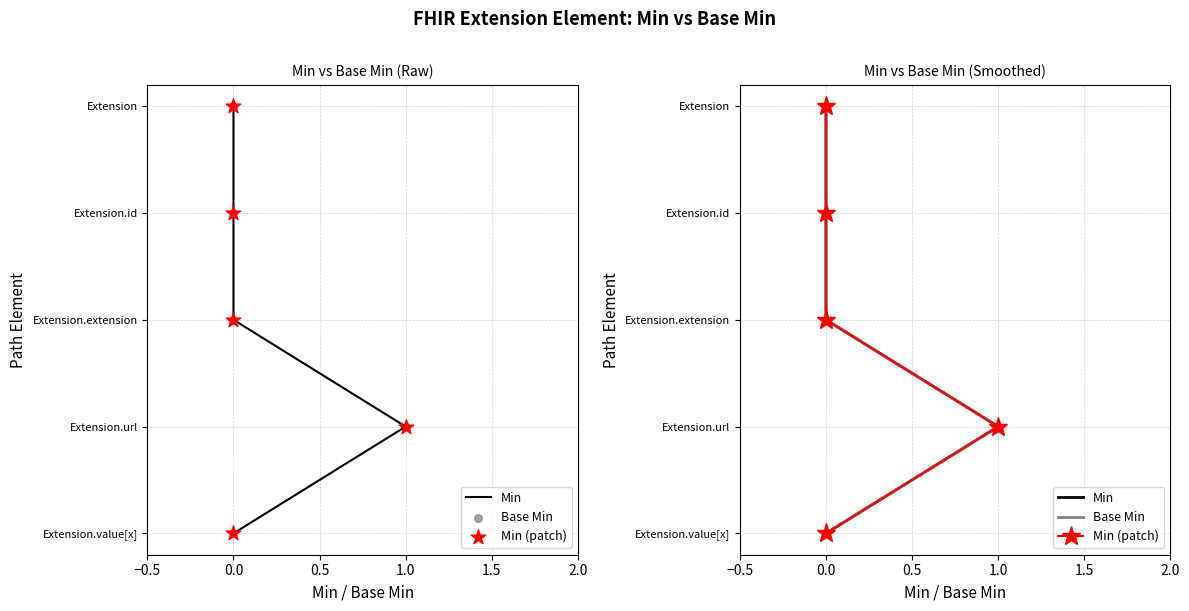

Is the value of Min at 1.0 greater than the value of Base Min at 0.0?

Yes